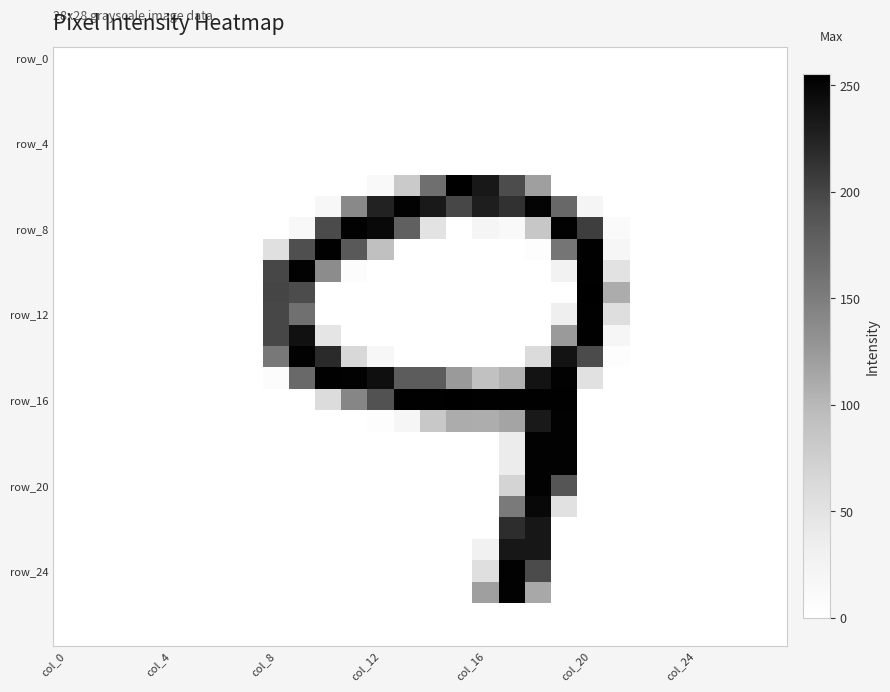

Which series has the largest total across all categories?

row_16